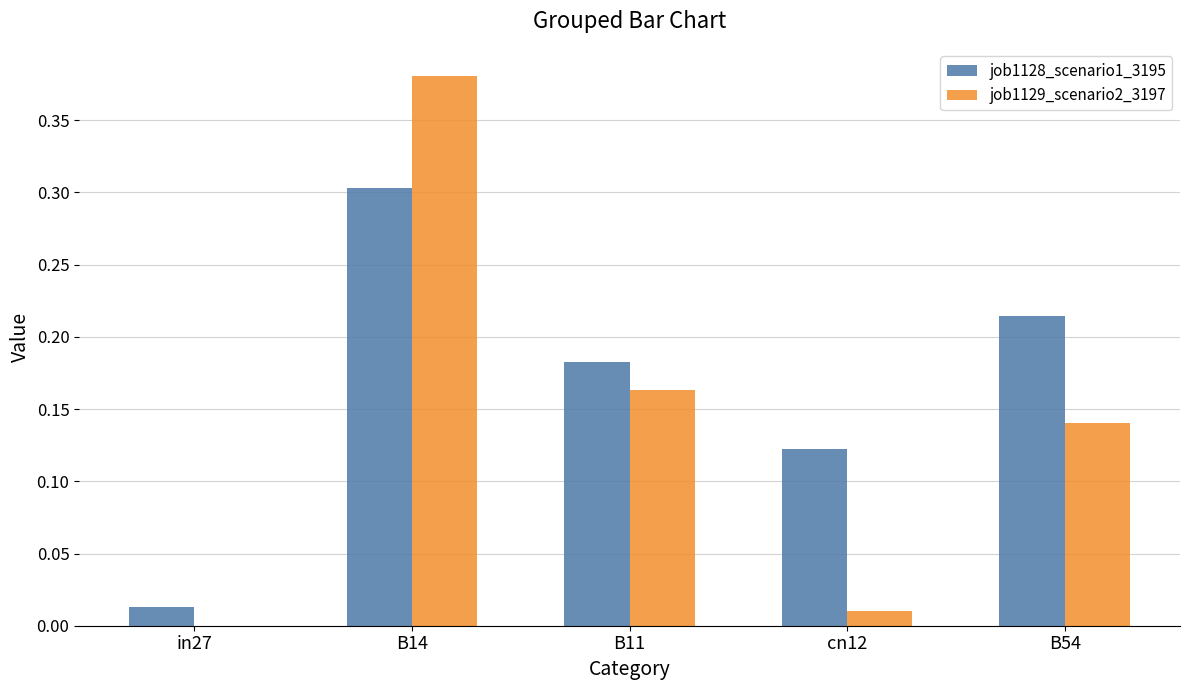

What is the sum of all job1129_scenario2_3197 values?

0.7